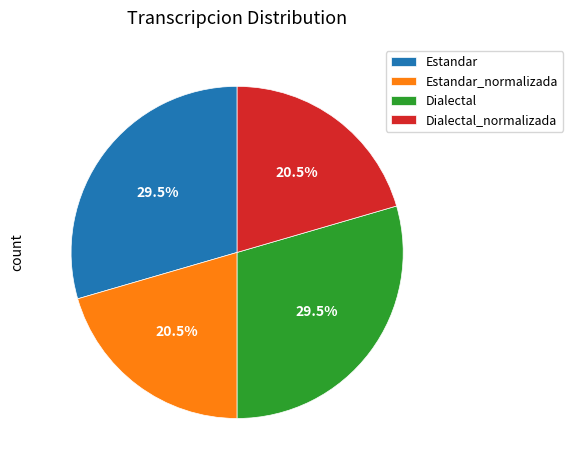

What is the ratio of the value at Estandar_normalizada to the value at Dialectal_normalizada?

1.0